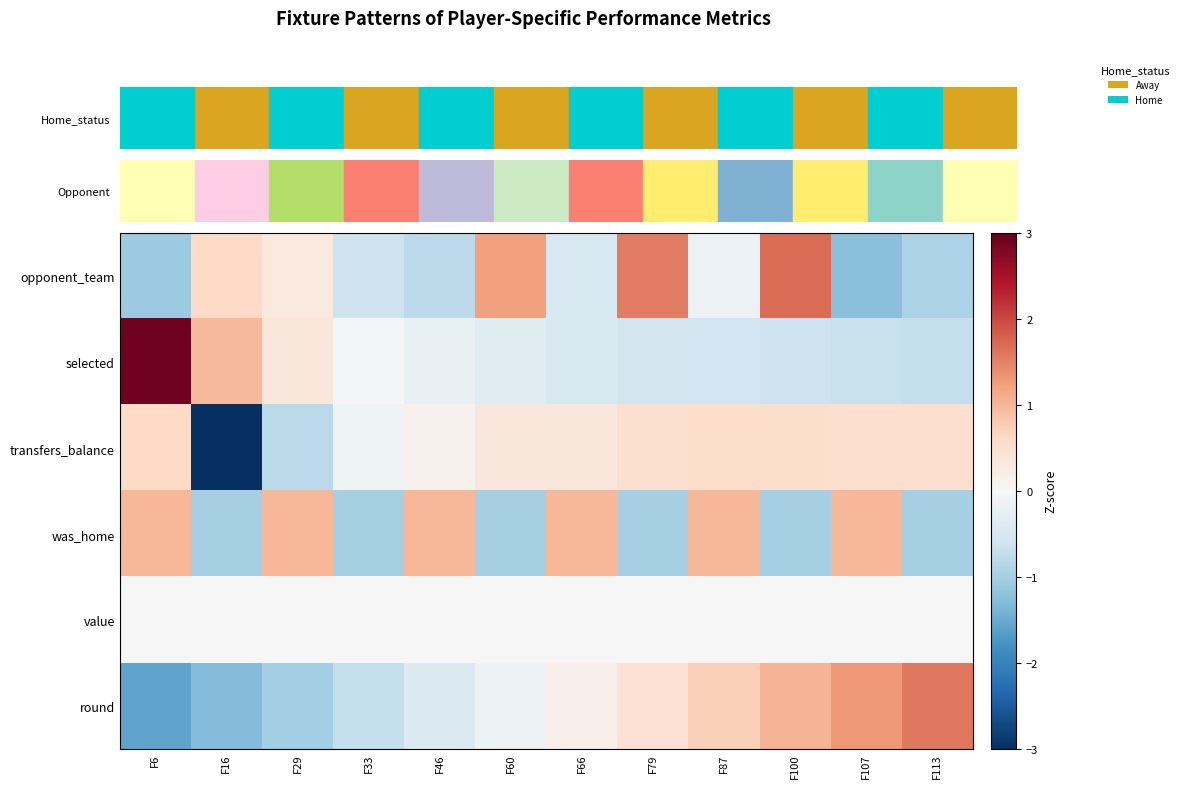

Rank the series by their maximum value, from lowest to highest.

value, transfers_balance, was_home, round, opponent_team, selected